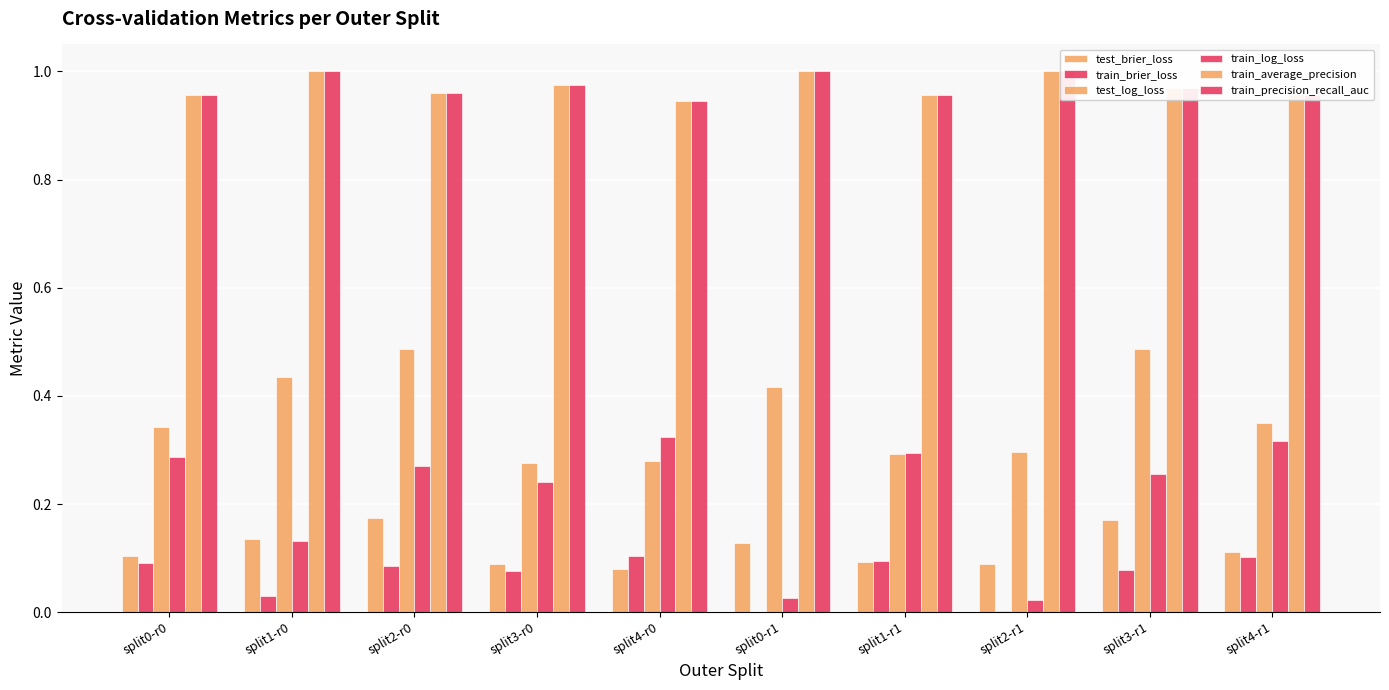

List the series in order of their peak value, lowest first.

train_brier_loss, test_brier_loss, train_log_loss, test_log_loss, train_average_precision, train_precision_recall_auc